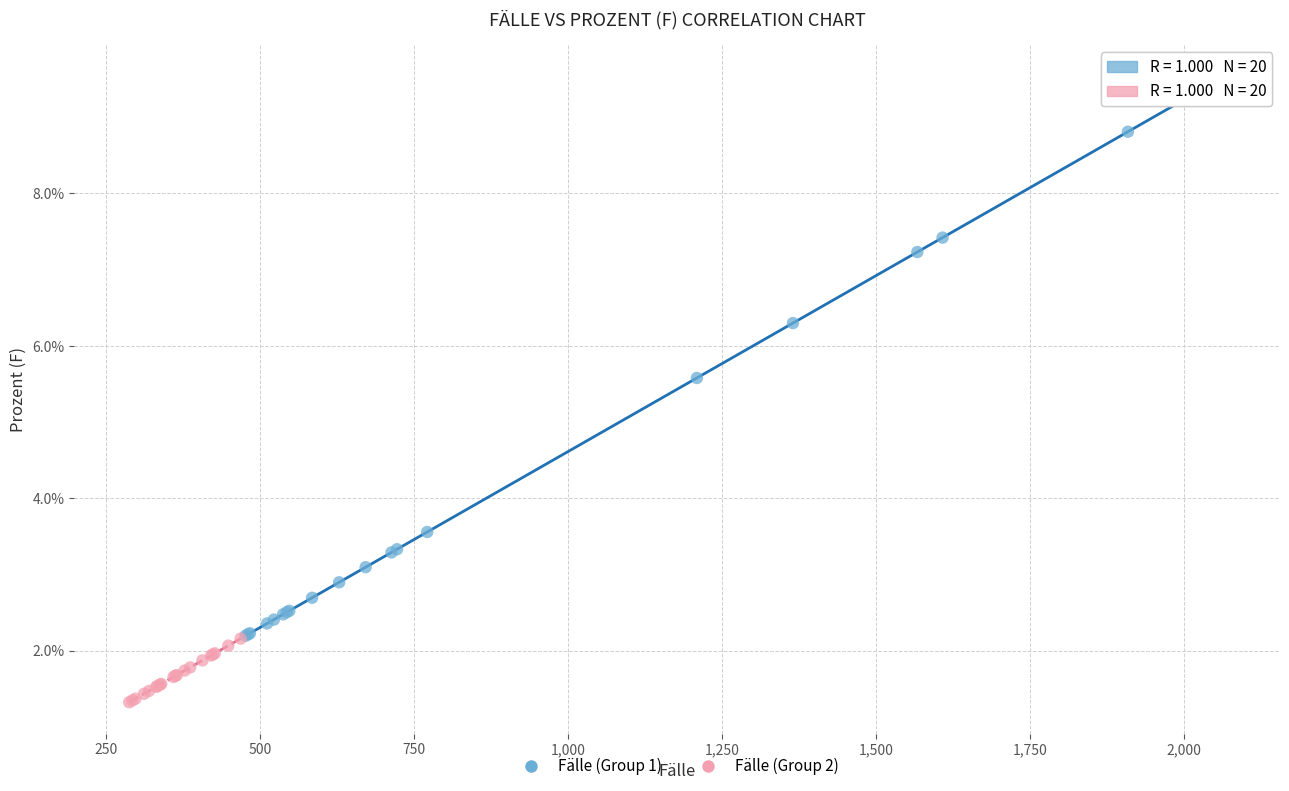

Which series contains the lowest Y value?

Fälle (Group 2)